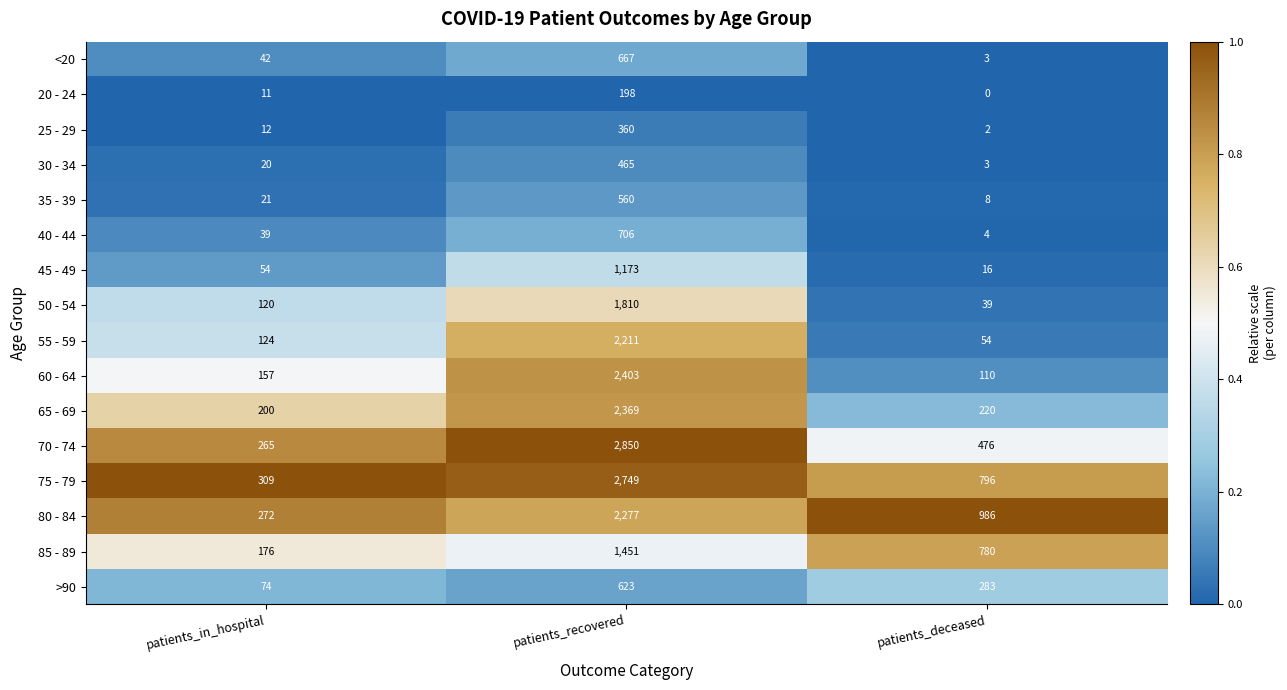

At which category is the sum across all series the highest?

patients_recovered